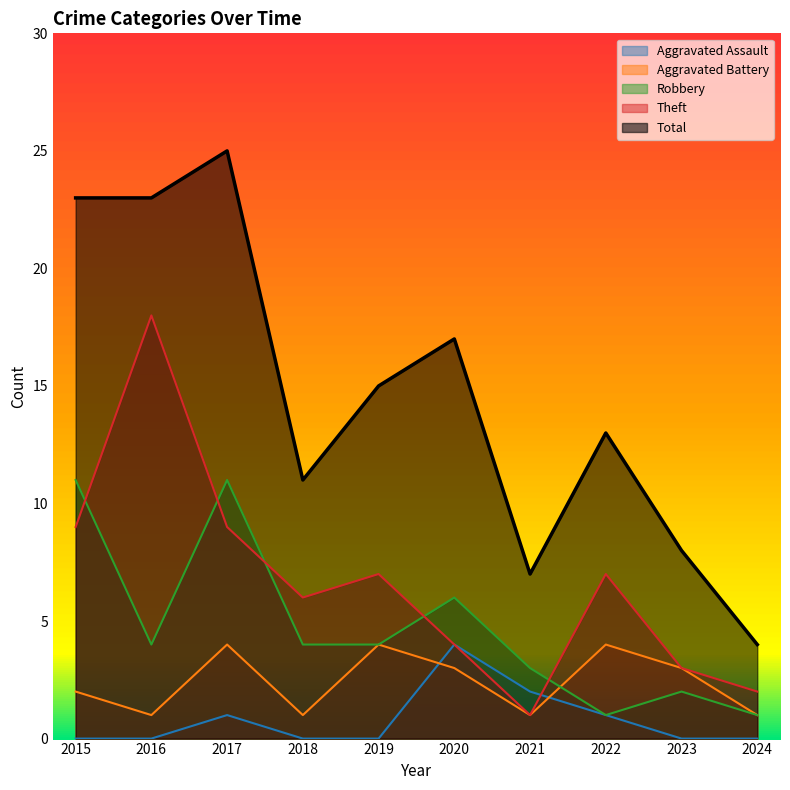

What is the spread (max minus min) of values at 2019?

15